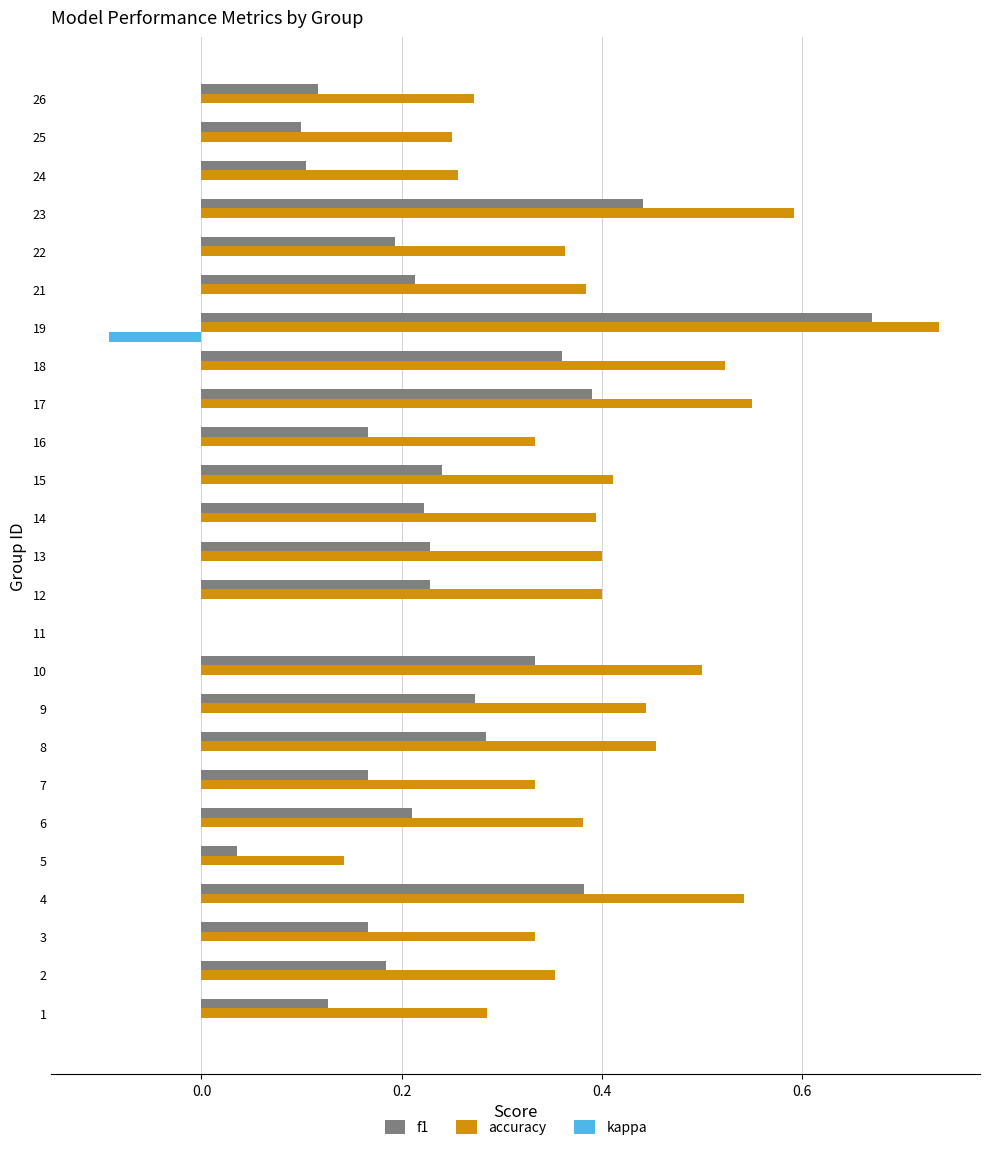

Which series changed the most between 15 and 24?

accuracy